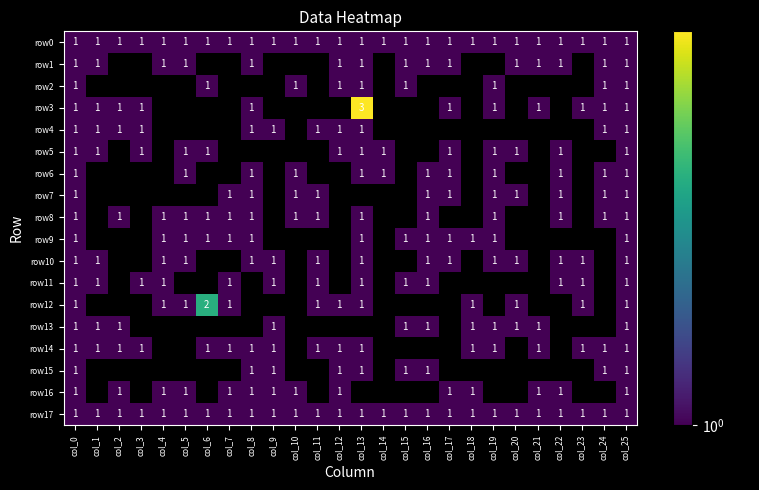

At which category is the sum across all series the highest?

col_0